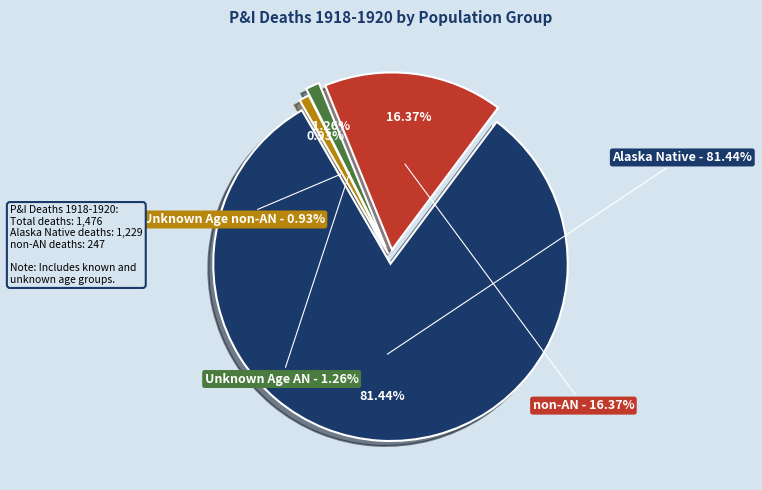

Is it true that 55-59 is 11% of the pie?

False